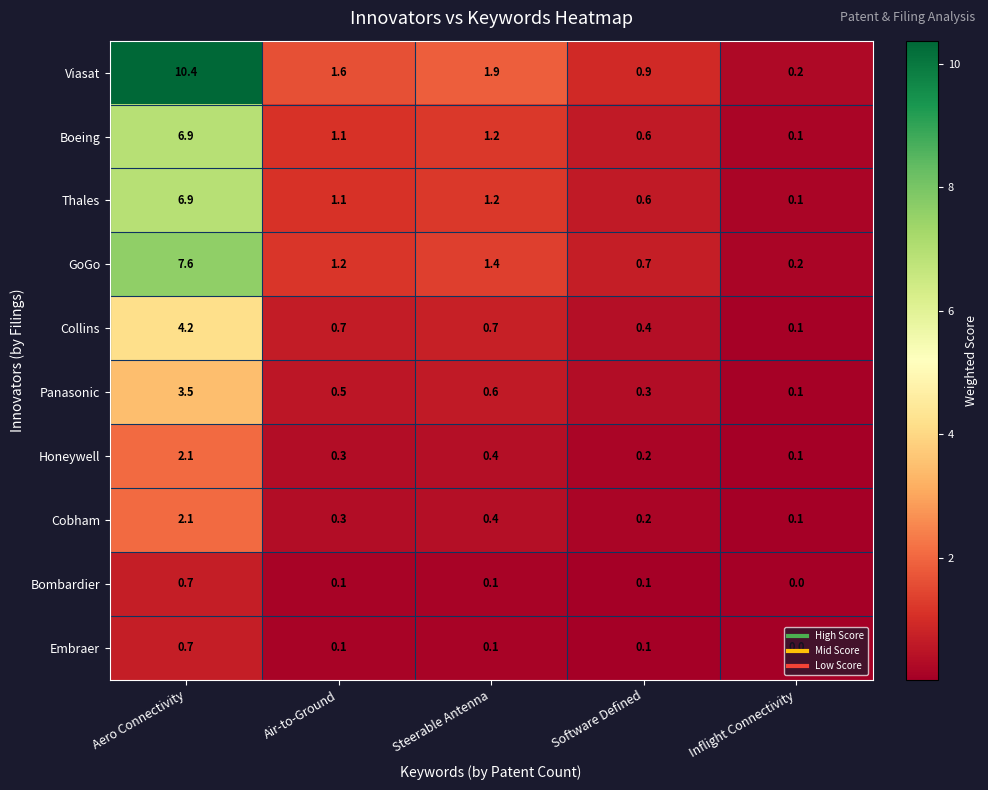

What is the average value of the Honeywell series?

0.6